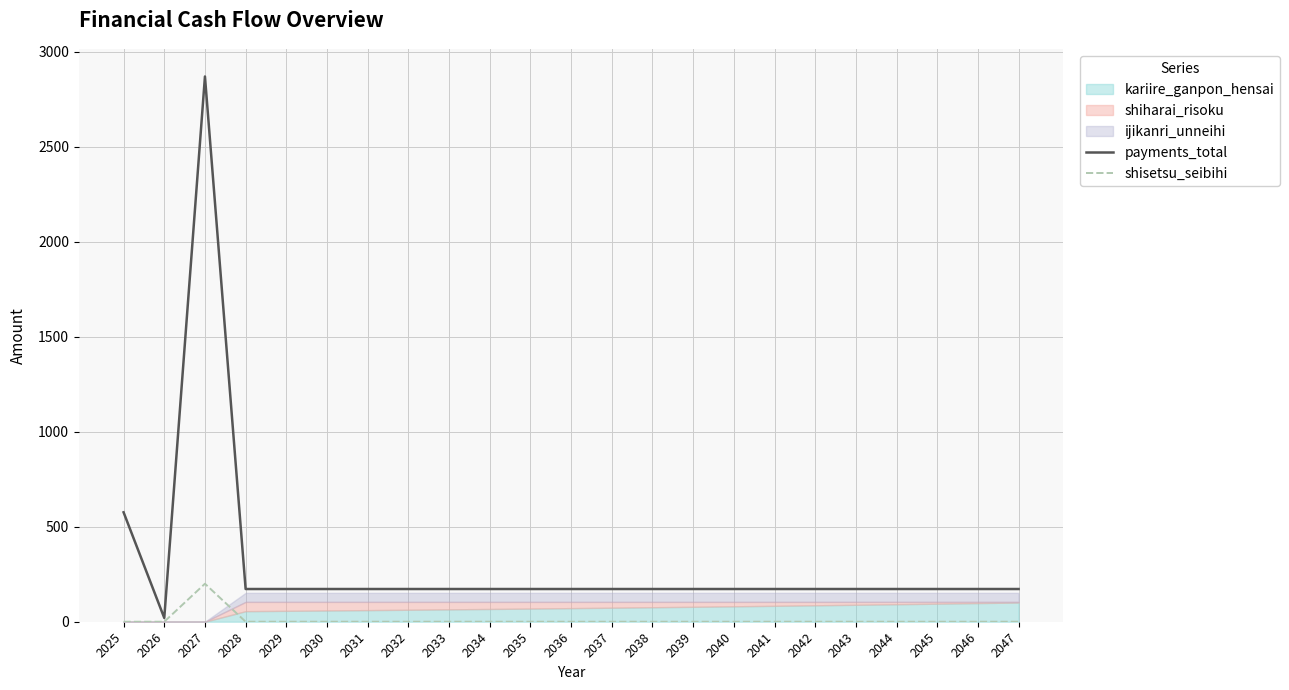

How many positive values does the shisetsu_seibihi series have?

1